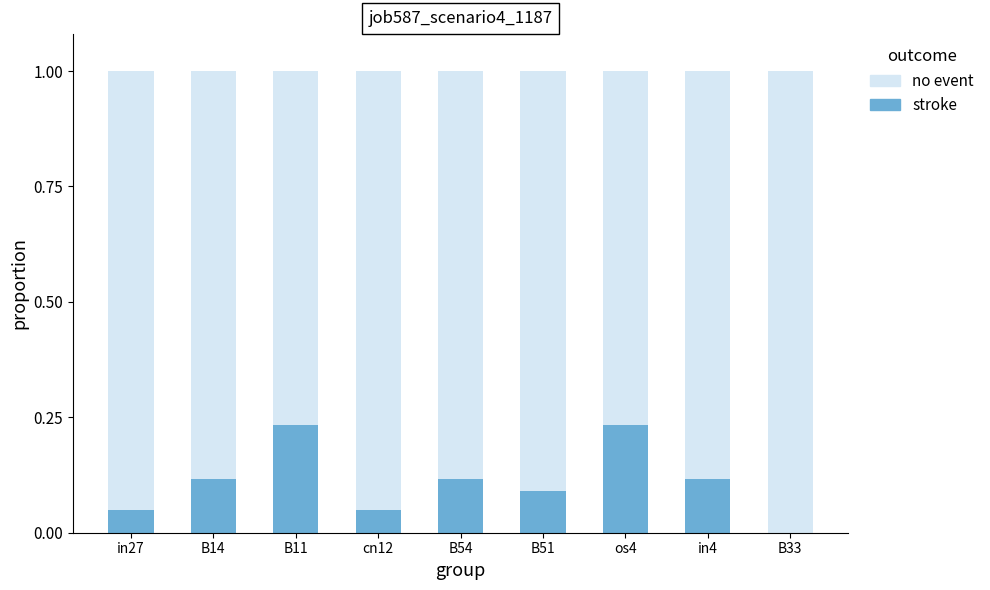

The value of stroke at cn12 is 0.1. True or false?

False